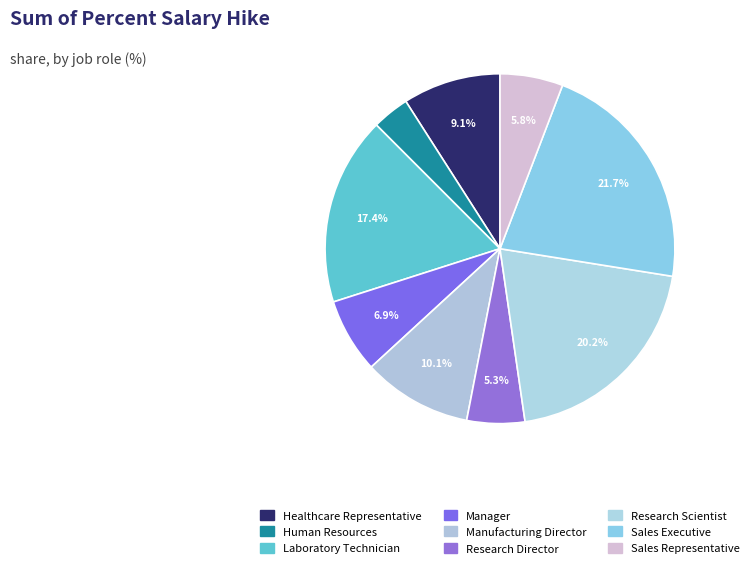

How many slices are in this pie chart?

9